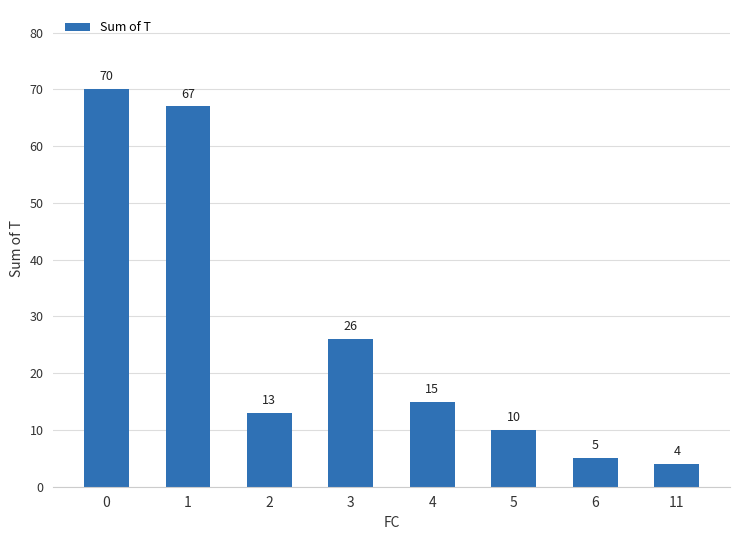

What is the change in value from 3 to 5?

-16